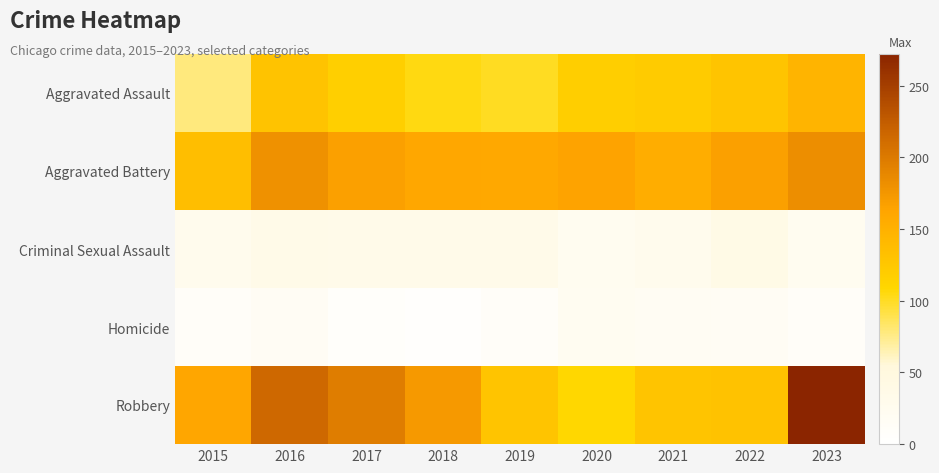

Which category has the highest value across all series?

2023